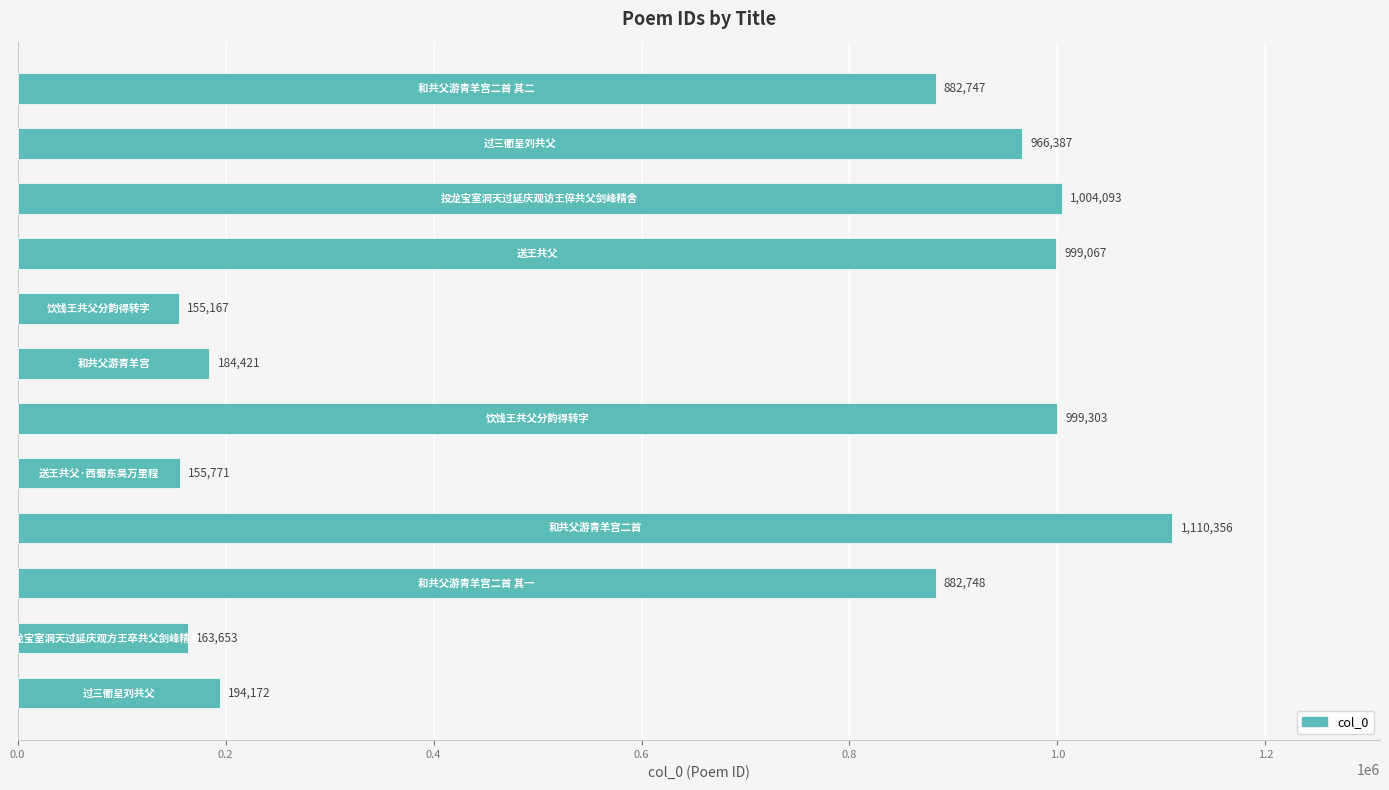

What is the minimum value shown in the chart?

155167